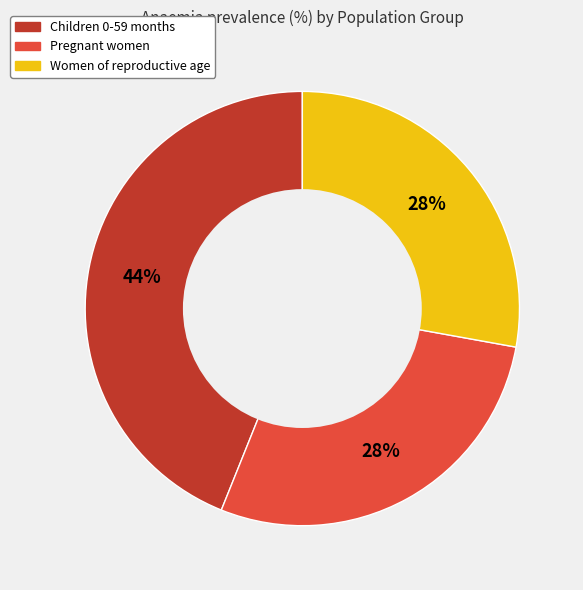

To the nearest percent, what is the difference between the largest and smallest slice percentages?

16%